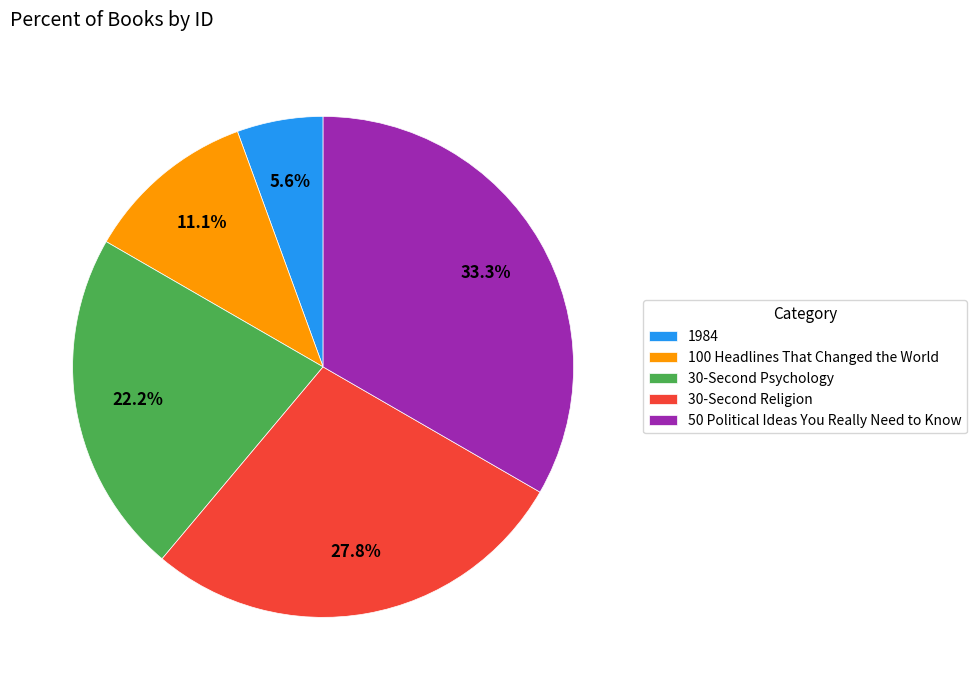

Is 1984 the majority of the pie?

No